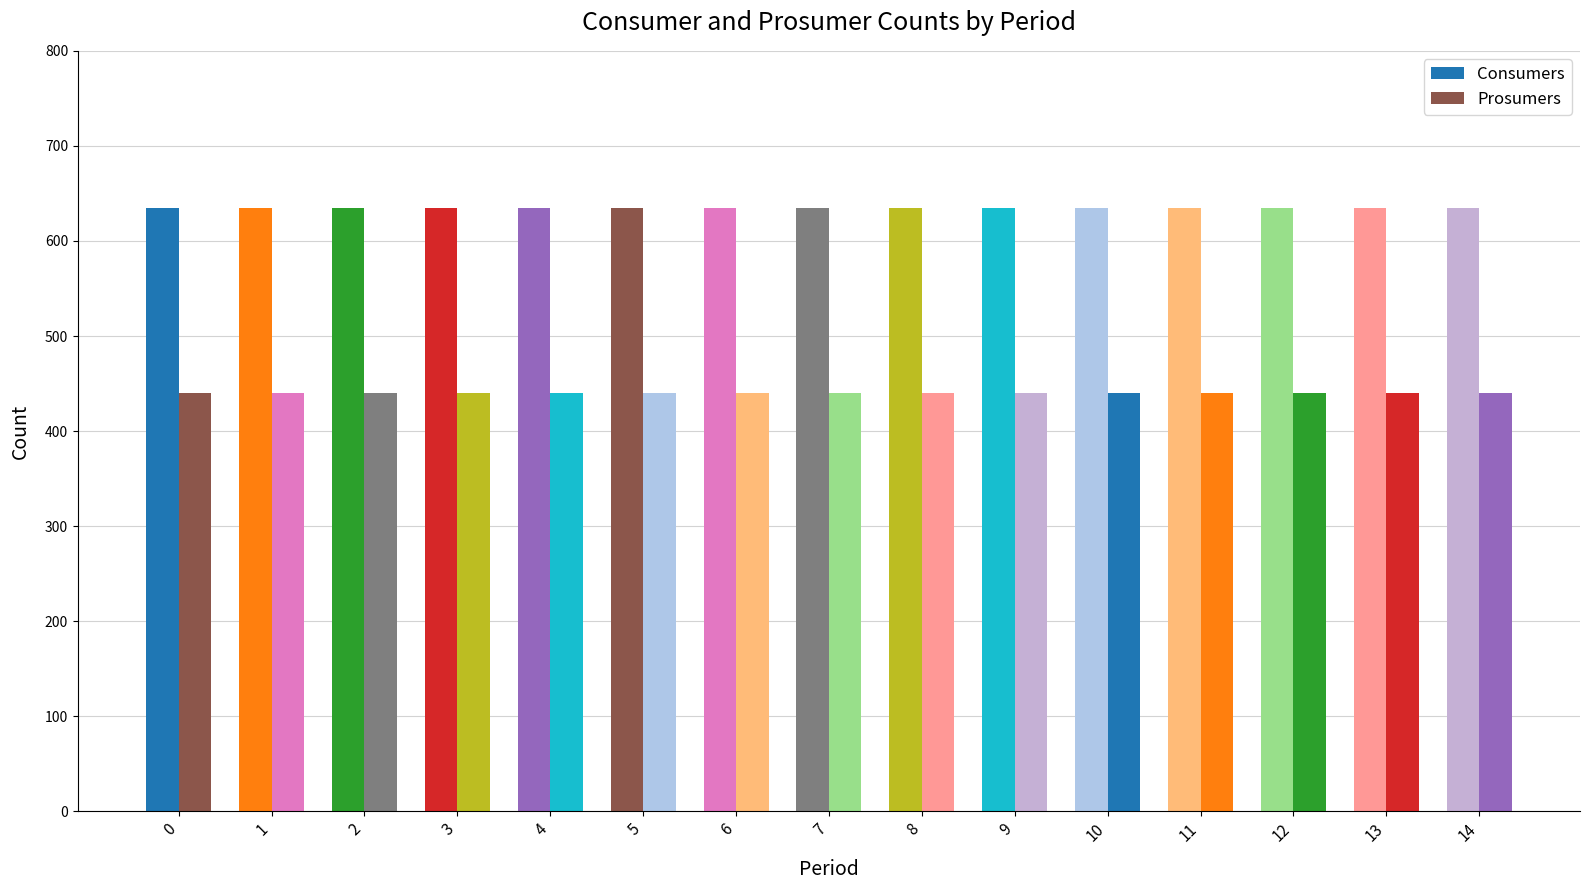

Reading left to right, extract all data points from this chart.

Consumers: 635	635	635	635	635	635	635	635	635	635	635	635	635	635	635
Prosumers: 440	440	440	440	440	440	440	440	440	440	440	440	440	440	440